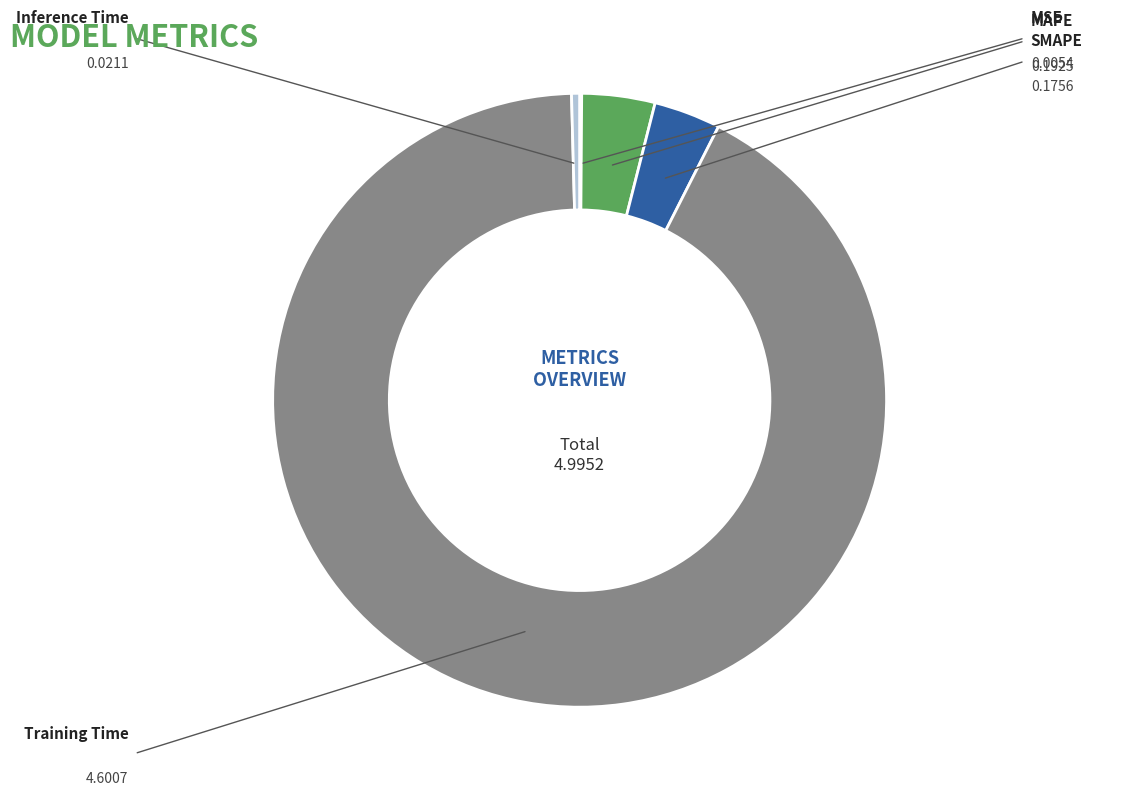

Does any single category account for the majority?

Yes